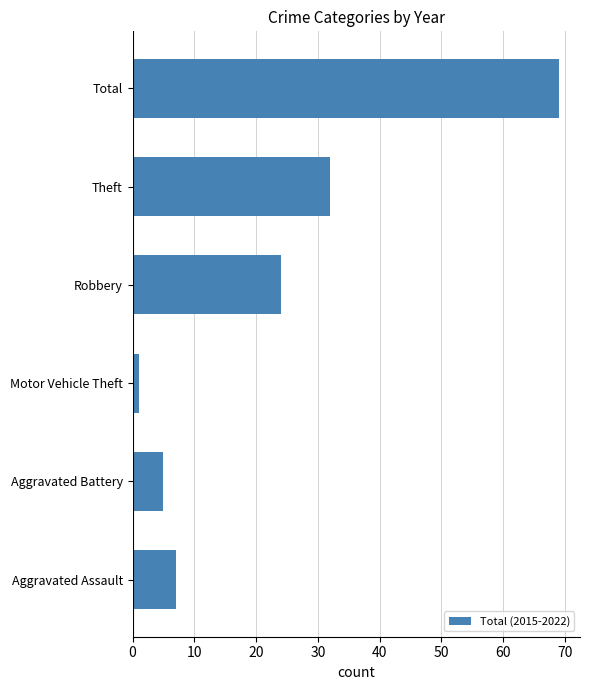

Where is the data nearest to the value 35?

Theft